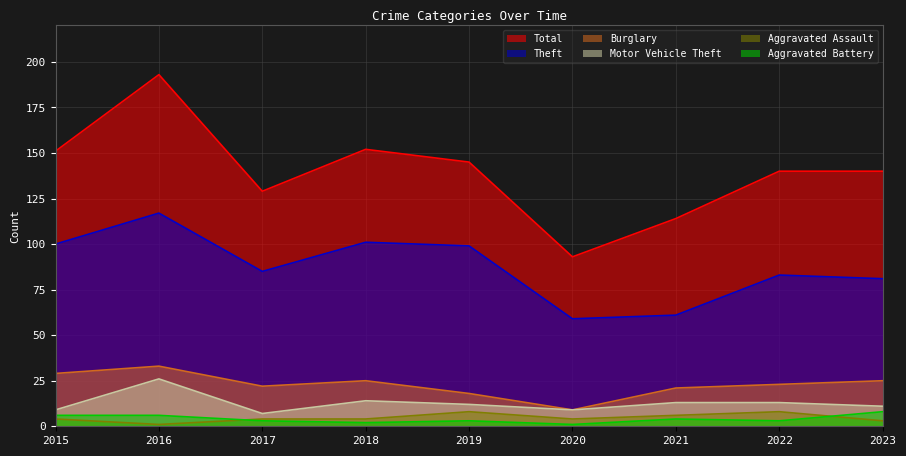

How many lines are shown in the chart?

6